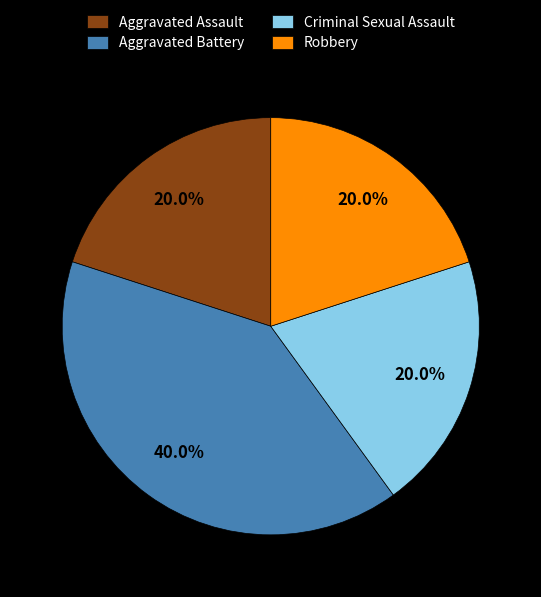

Which slice is the largest?

Aggravated Battery